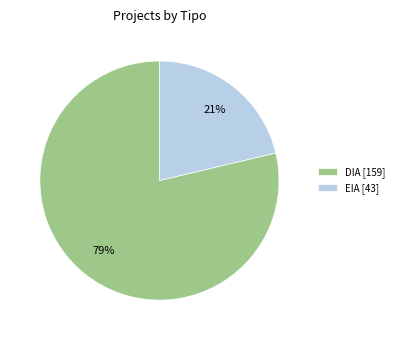

To the nearest percent, what is the combined percentage of DIA and EIA?

100%